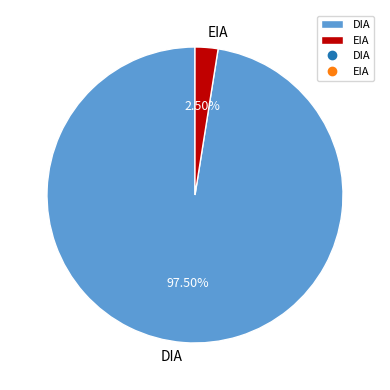

Which slice is the smallest?

EIA